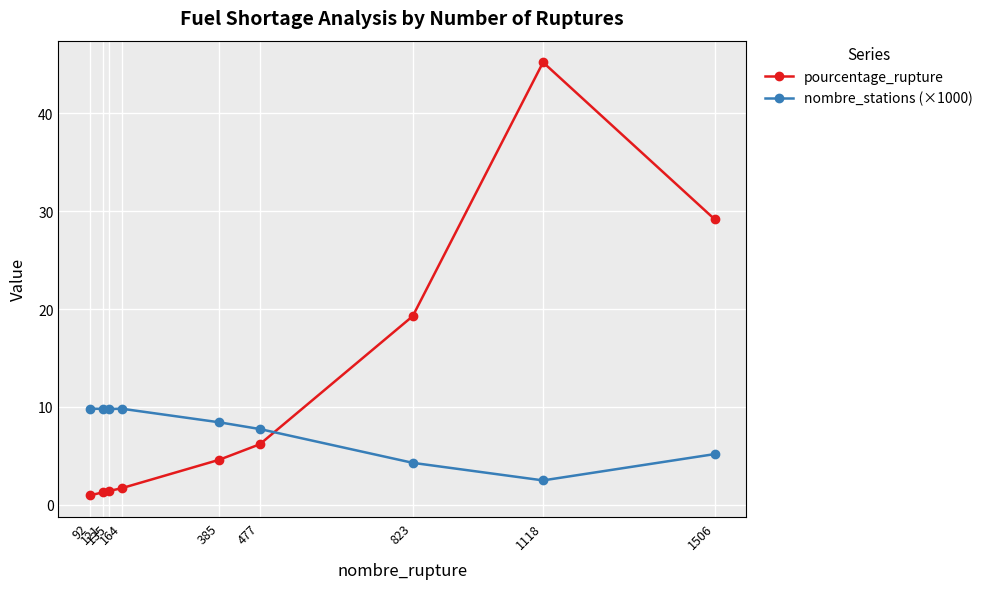

Which series has the largest total across all categories?

pourcentage_rupture